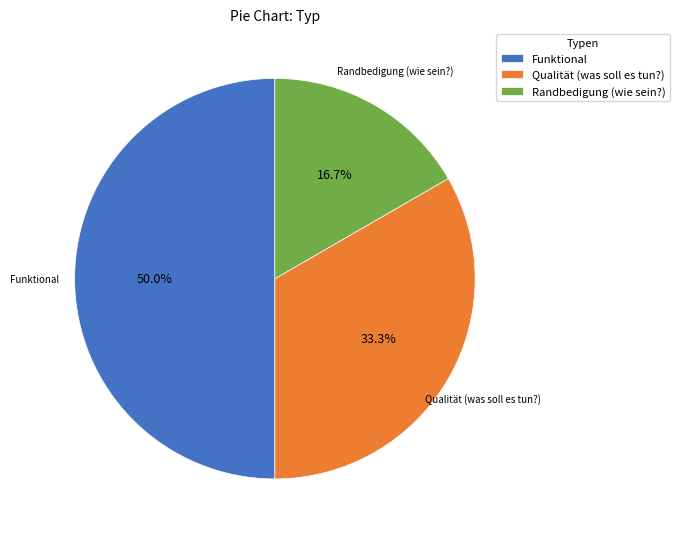

Which has a higher value, Funktional or Randbedigung (wie sein?)?

Funktional